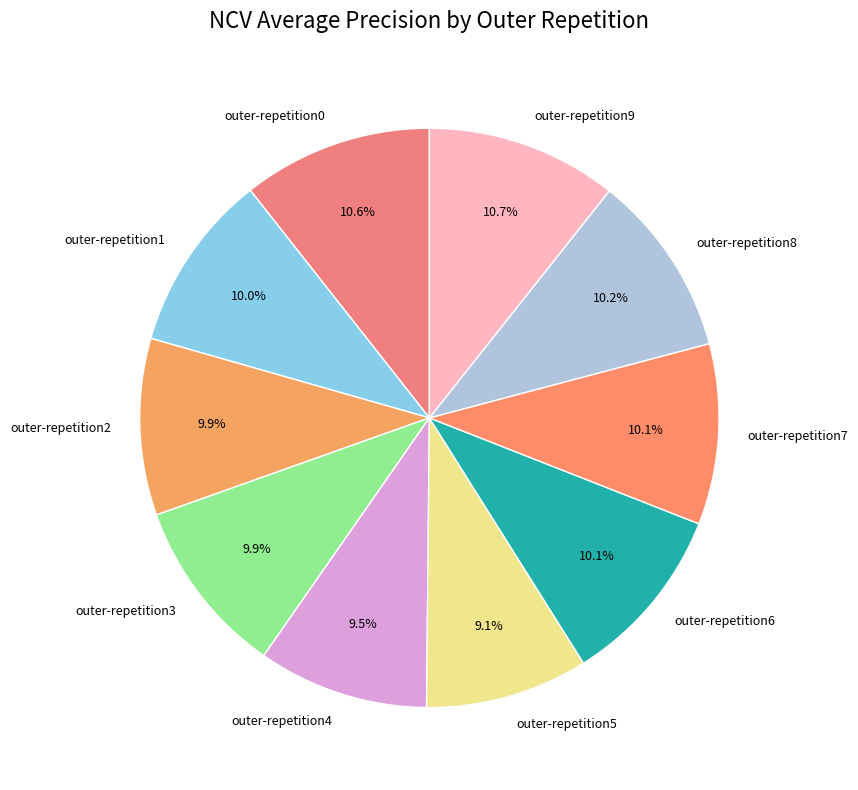

How many slices are in this pie chart?

10